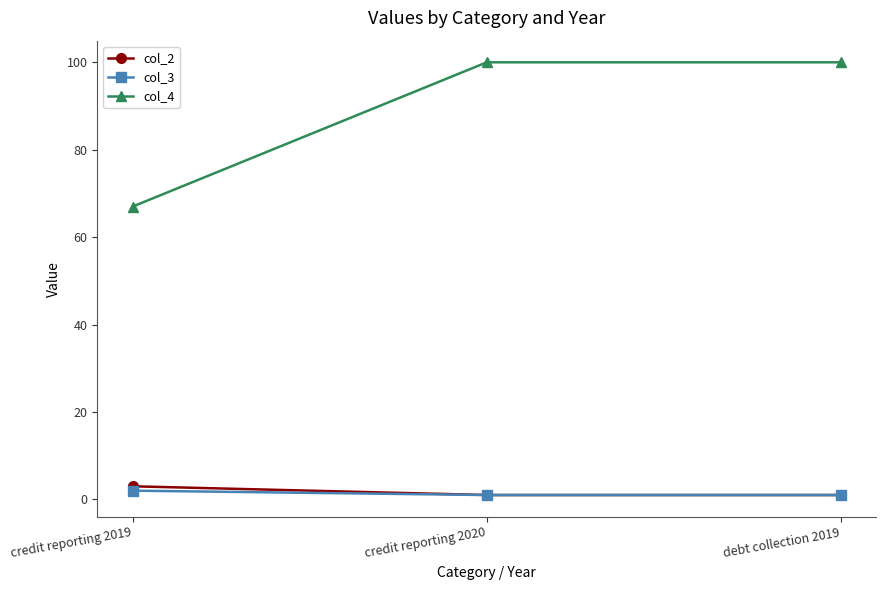

What is the sum of the col_4 values at credit reporting 2019 and debt collection 2019?

167